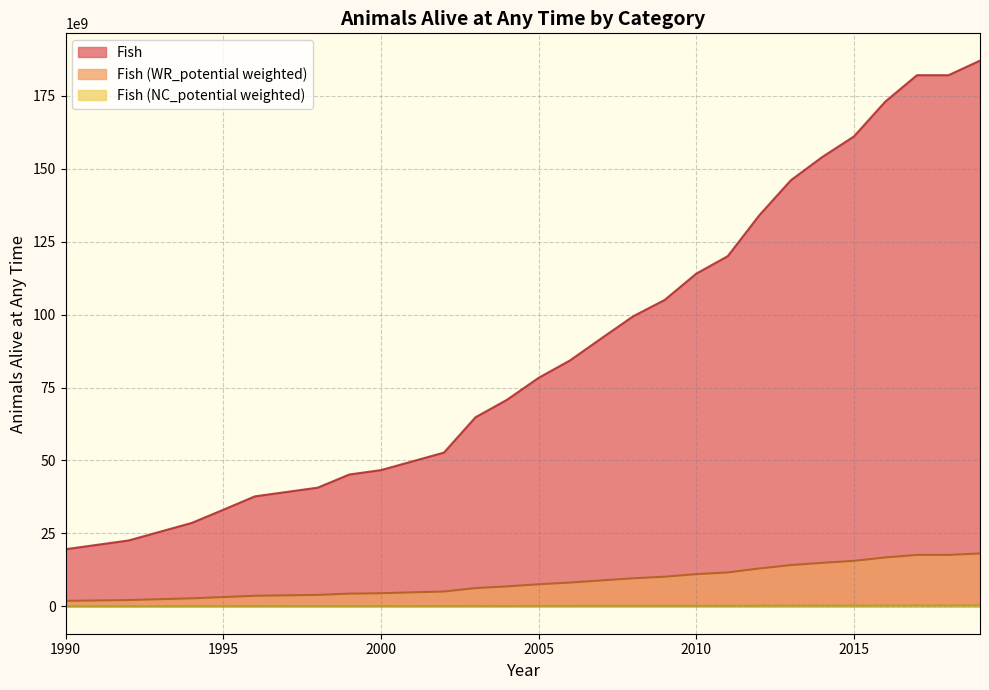

List the labels in order of value, smallest first.

1990, 1991, 1992, 1993, 1994, 1995, 1996, 1997, 1998, 1999, 2000, 2001, 2002, 2003, 2004, 2005, 2006, 2007, 2008, 2009, 2010, 2011, 2012, 2013, 2014, 2015, 2016, 2017, 2018, 2019